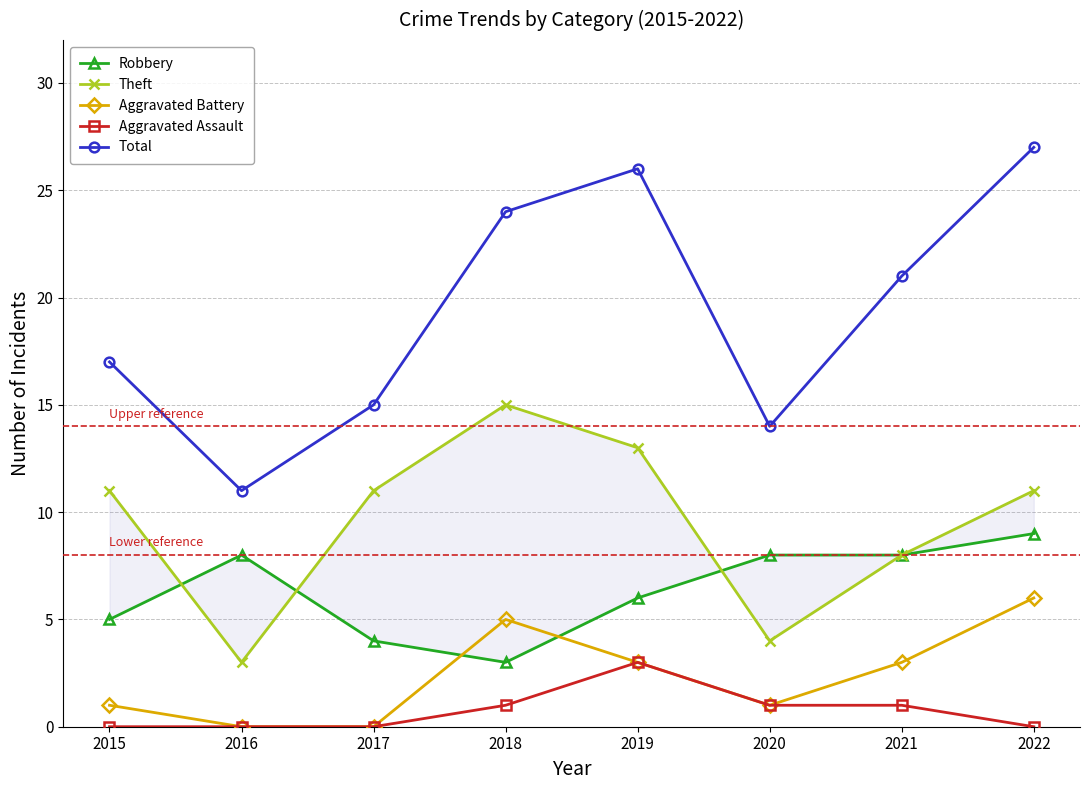

Which has a higher value, 2020 or 2016?

2020